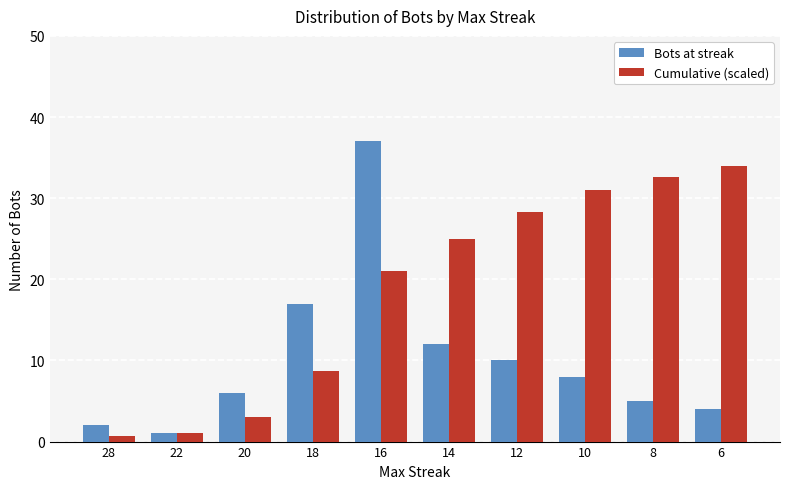

At which category is the sum across all series the highest?

16